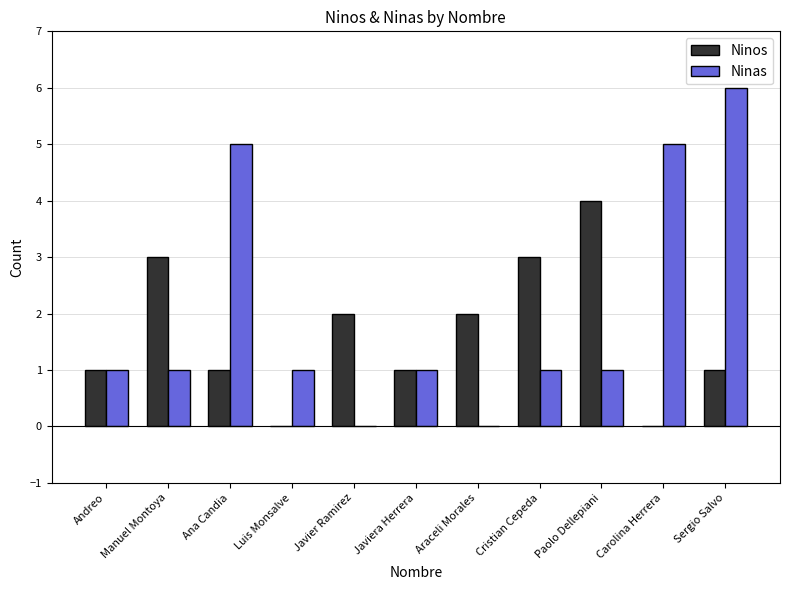

How many groups of bars are there?

11